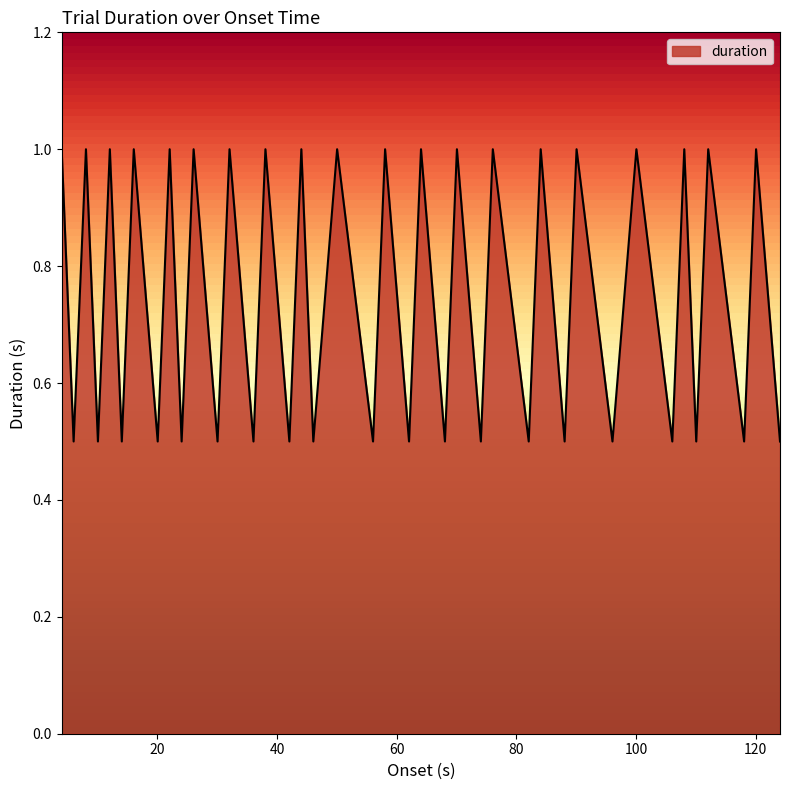

What is the difference between the maximum and minimum values?

0.5